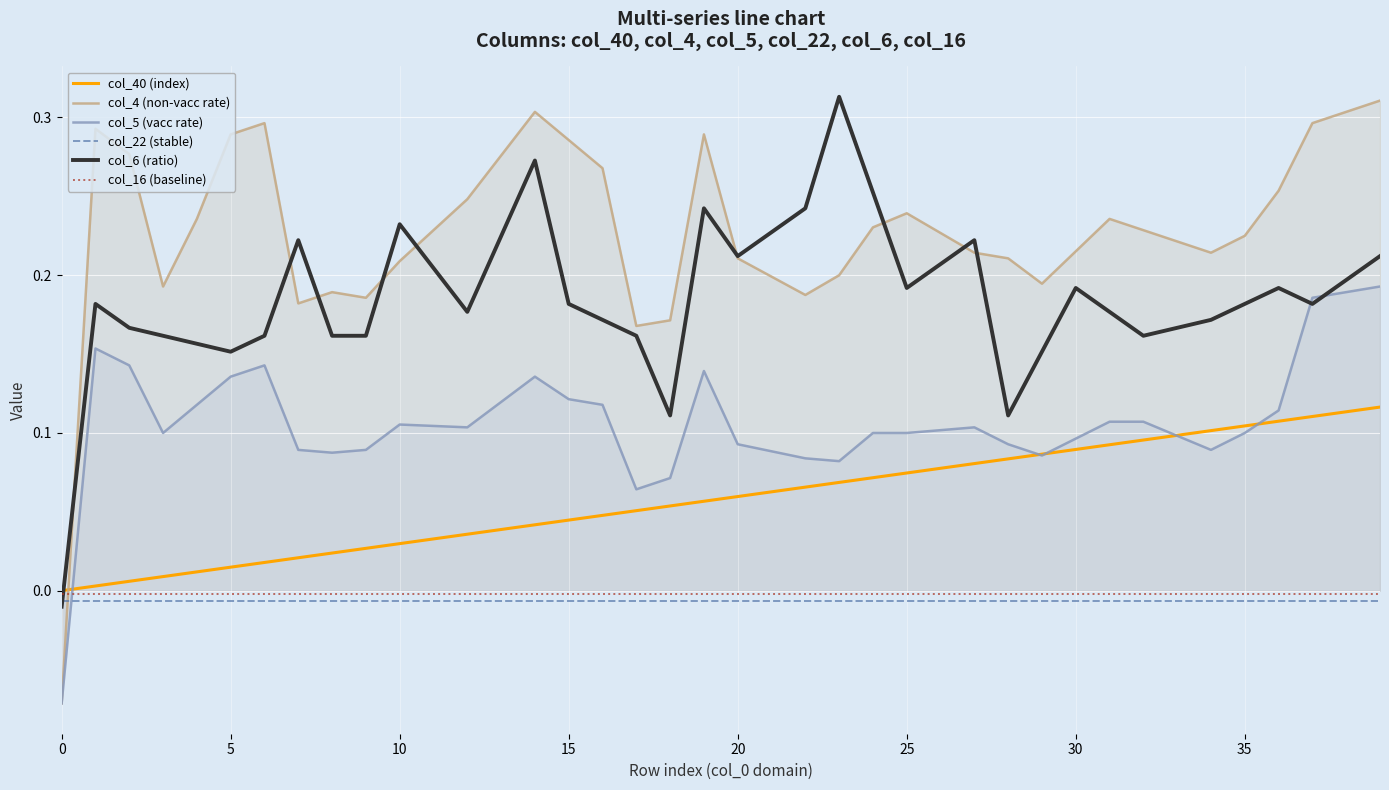

Reading left to right, what are all the values shown in this chart?

col_40 (index): 0.0	0.0	0.0	0.0	0.0	0.0	0.0	0.0	0.0	0.0	0.0	0.0	0.0	0.0	0.0	0.0	0.0	0.1	0.1	0.1	0.1	0.1	0.1	0.1	0.1	0.1	0.1	0.1	0.1	0.1	0.1	0.1	0.1	0.1	0.1	0.1	0.1	0.1	0.1	0.1
col_4 (non-vacc rate): -0.1	0.3	0.3	0.2	0.2	0.3	0.3	0.2	0.2	0.2	0.2	0.2	0.2	0.3	0.3	0.3	0.3	0.2	0.2	0.3	0.2	0.2	0.2	0.2	0.2	0.2	0.2	0.2	0.2	0.2	0.2	0.2	0.2	0.2	0.2	0.2	0.3	0.3	0.3	0.3
col_5 (vacc rate): -0.1	0.2	0.1	0.1	0.1	0.1	0.1	0.1	0.1	0.1	0.1	0.1	0.1	0.1	0.1	0.1	0.1	0.1	0.1	0.1	0.1	0.1	0.1	0.1	0.1	0.1	0.1	0.1	0.1	0.1	0.1	0.1	0.1	0.1	0.1	0.1	0.1	0.2	0.2	0.2
col_22 (stable): -0.0	-0.0	-0.0	-0.0	-0.0	-0.0	-0.0	-0.0	-0.0	-0.0	-0.0	-0.0	-0.0	-0.0	-0.0	-0.0	-0.0	-0.0	-0.0	-0.0	-0.0	-0.0	-0.0	-0.0	-0.0	-0.0	-0.0	-0.0	-0.0	-0.0	-0.0	-0.0	-0.0	-0.0	-0.0	-0.0	-0.0	-0.0	-0.0	-0.0
col_6 (ratio): -0.0	0.2	0.2	0.2	0.2	0.2	0.2	0.2	0.2	0.2	0.2	0.2	0.2	0.2	0.3	0.2	0.2	0.2	0.1	0.2	0.2	0.2	0.2	0.3	0.3	0.2	0.2	0.2	0.1	0.2	0.2	0.2	0.2	0.2	0.2	0.2	0.2	0.2	0.2	0.2
col_16 (baseline): -0.0	-0.0	-0.0	-0.0	-0.0	-0.0	-0.0	-0.0	-0.0	-0.0	-0.0	-0.0	-0.0	-0.0	-0.0	-0.0	-0.0	-0.0	-0.0	-0.0	-0.0	-0.0	-0.0	-0.0	-0.0	-0.0	-0.0	-0.0	-0.0	-0.0	-0.0	-0.0	-0.0	-0.0	-0.0	-0.0	-0.0	-0.0	-0.0	-0.0